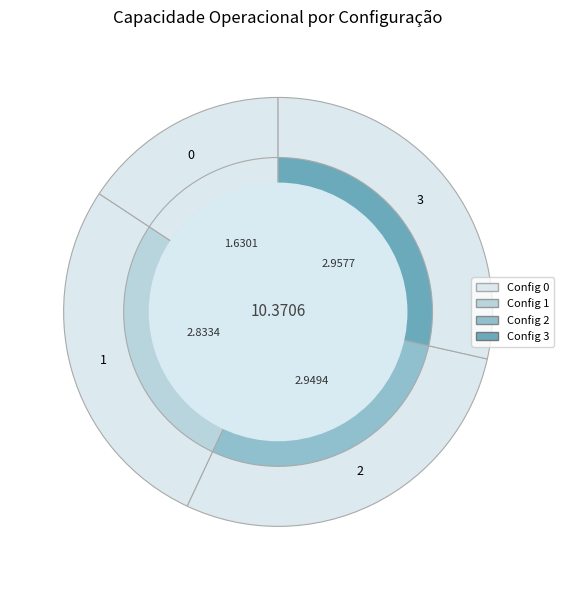

Is 3 the majority of the pie?

No